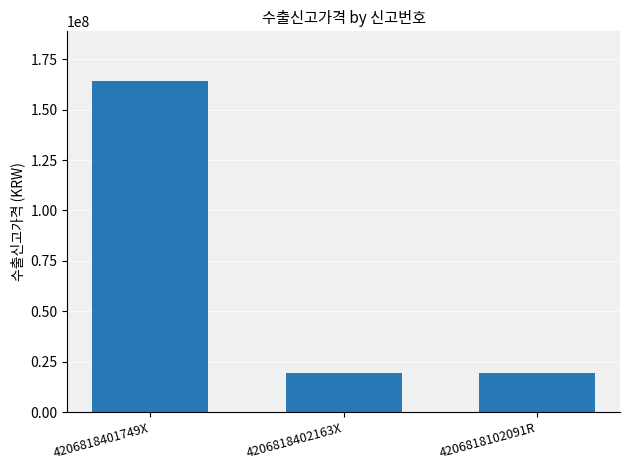

What is the smallest value displayed?

19230288